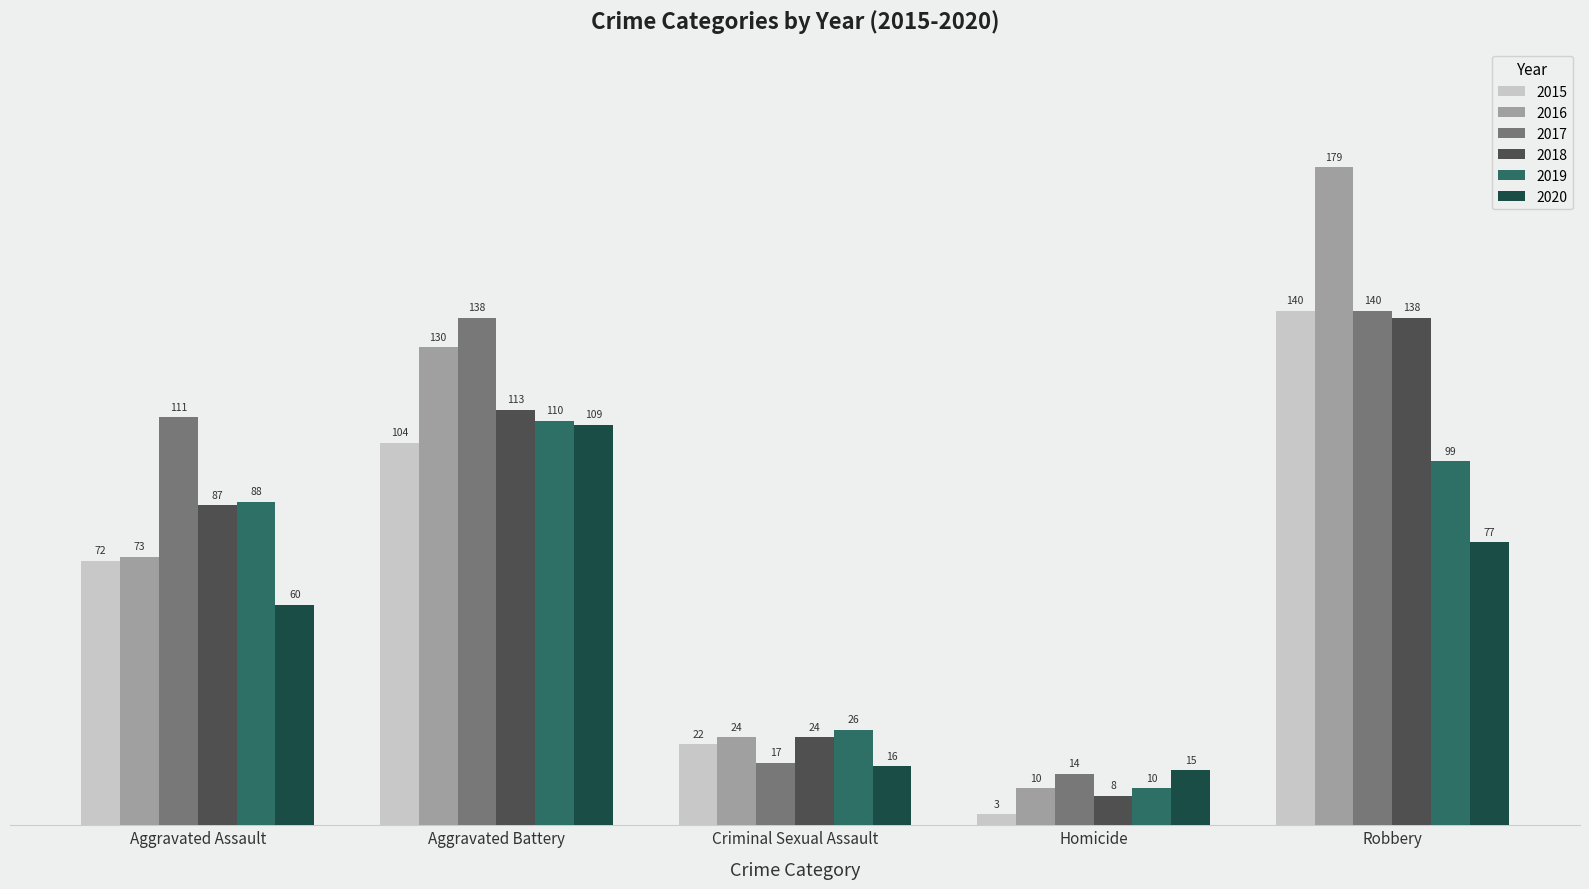

Between Aggravated Battery and Robbery, which series saw the biggest shift?

2016